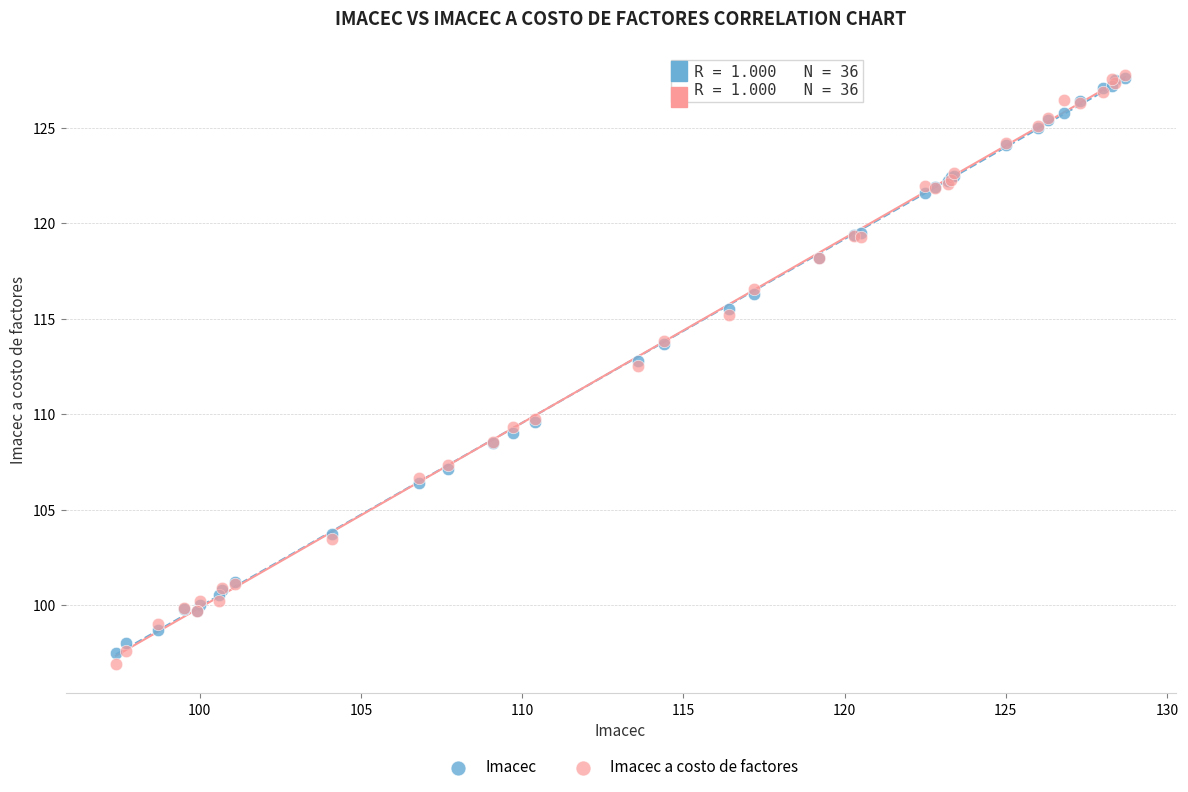

What are all the series names shown in the legend?

Imacec, Imacec a costo de factores